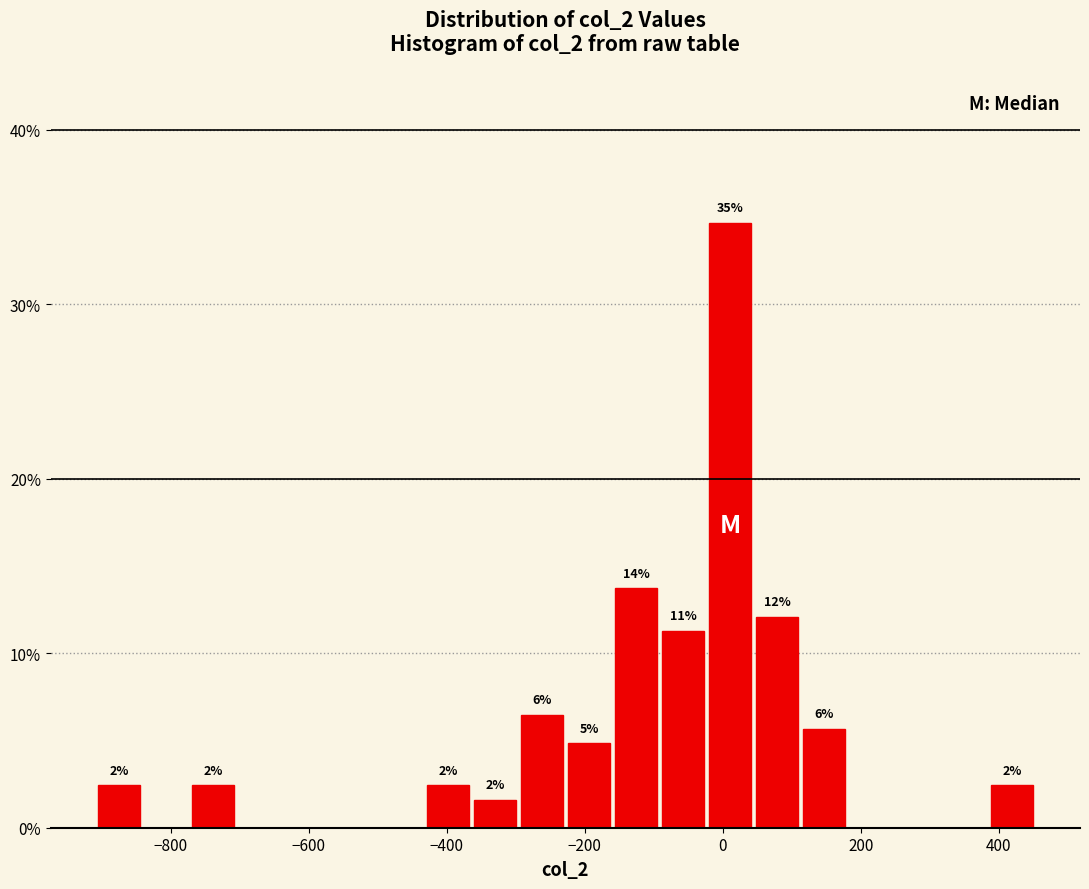

Read against the x-axis, roughly where is the centre of the tallest bar?

20